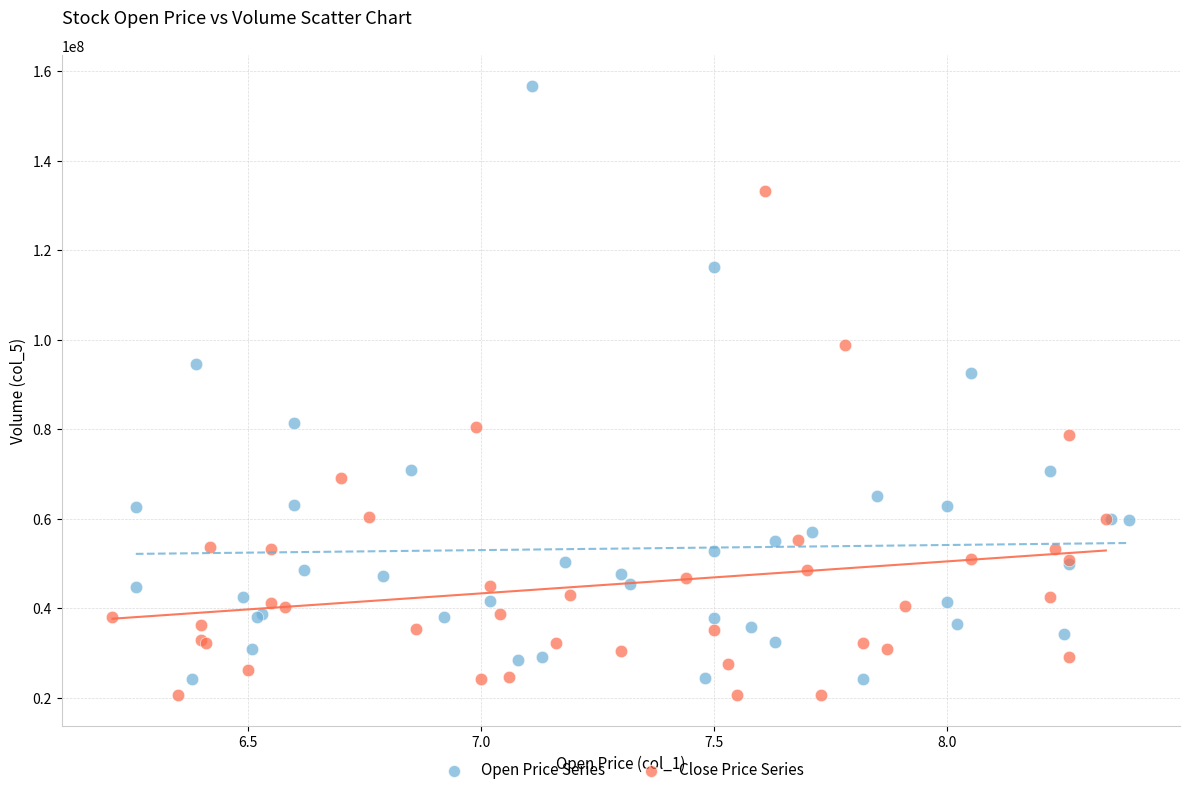

Which series reaches the minimum Y coordinate?

Close Price Series